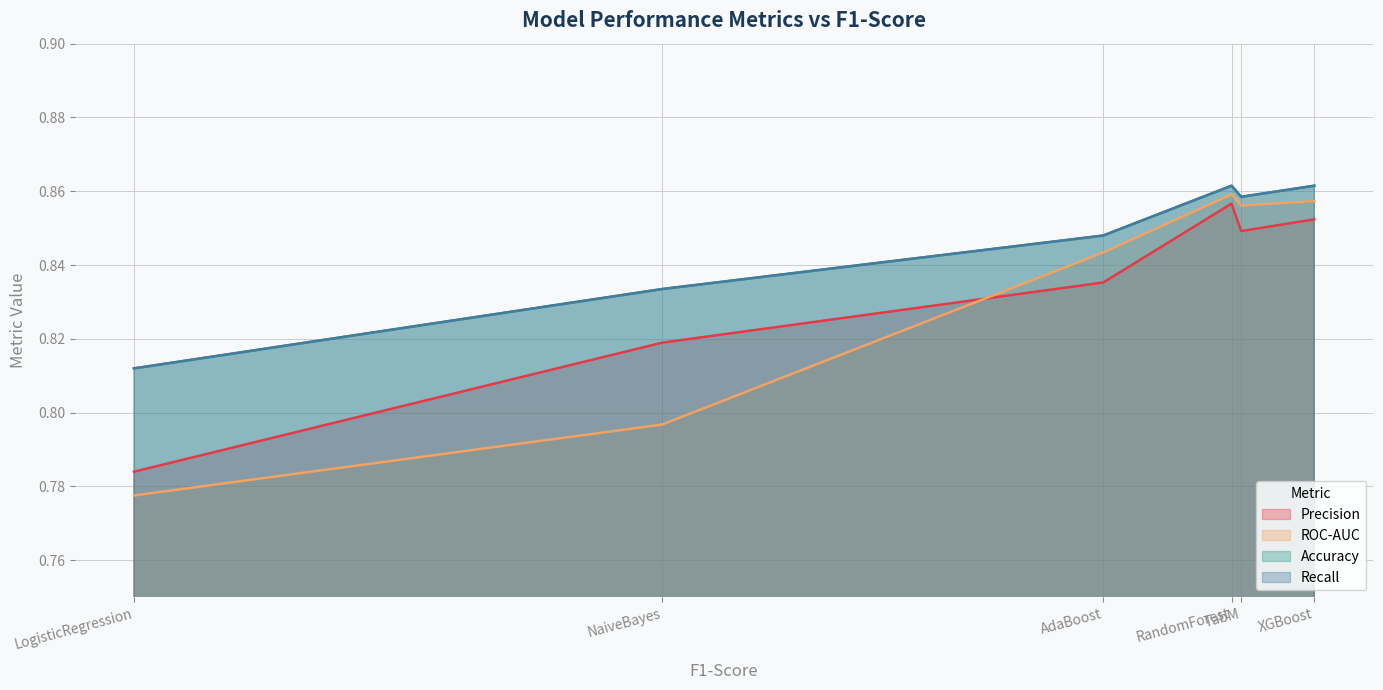

Is the value of Accuracy at TabM greater than the value of Precision at LogisticRegression?

Yes